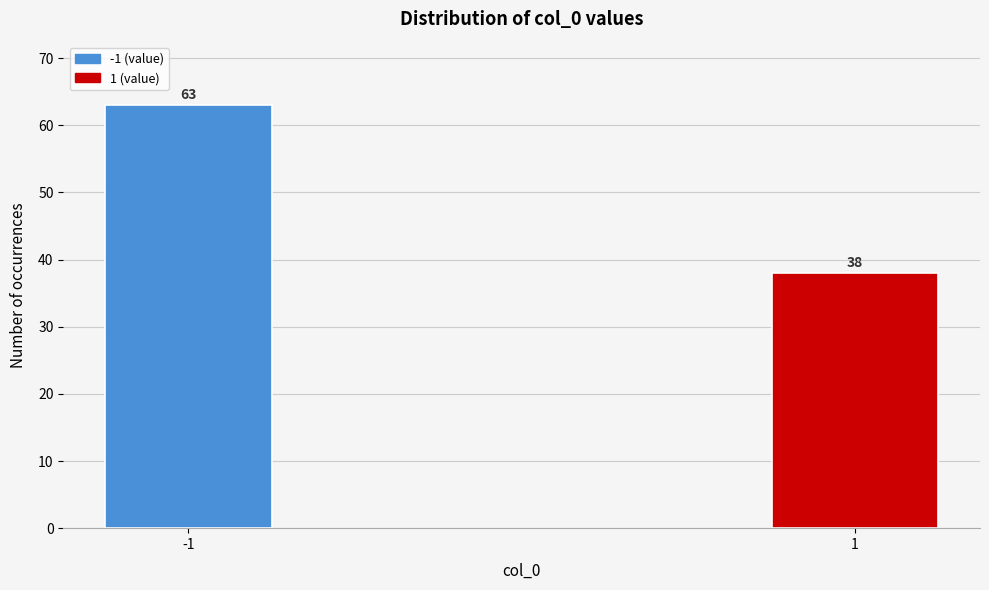

Reading right to left, transcribe all the data shown in this chart.

1=38	-1=63